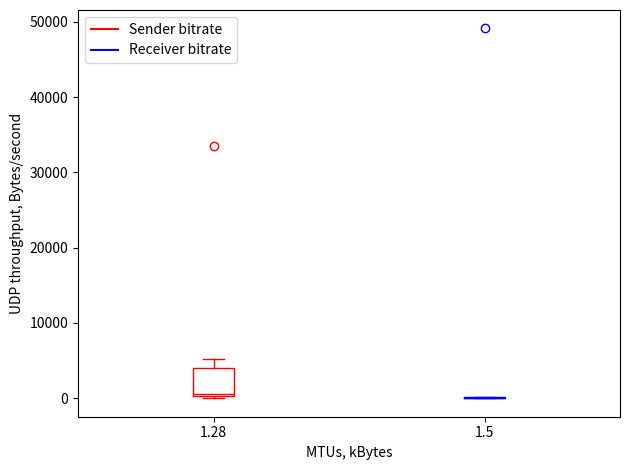

Reading left to right, read every box against the y-axis: the position of its median line, the range the box covers, and the ends of its whiskers. The values are not printed on the chart, so give them approximately, as read against the axis.

1.28: median 1000, box 0 to 4000, whiskers 0 to 5000
1.5: box collapsed to a line at 0, whiskers 0 to 0